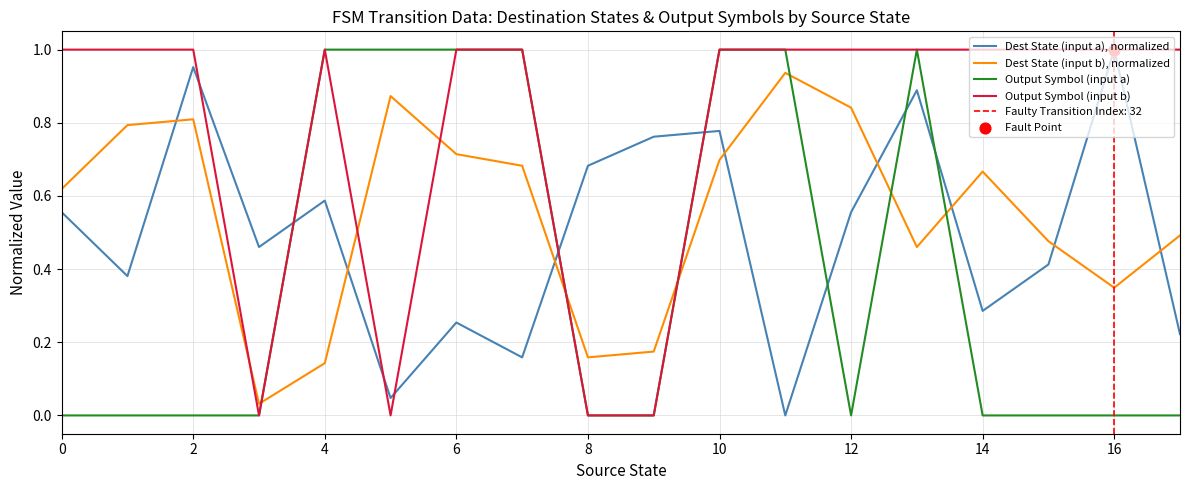

At which category is the sum across all series the highest?

10